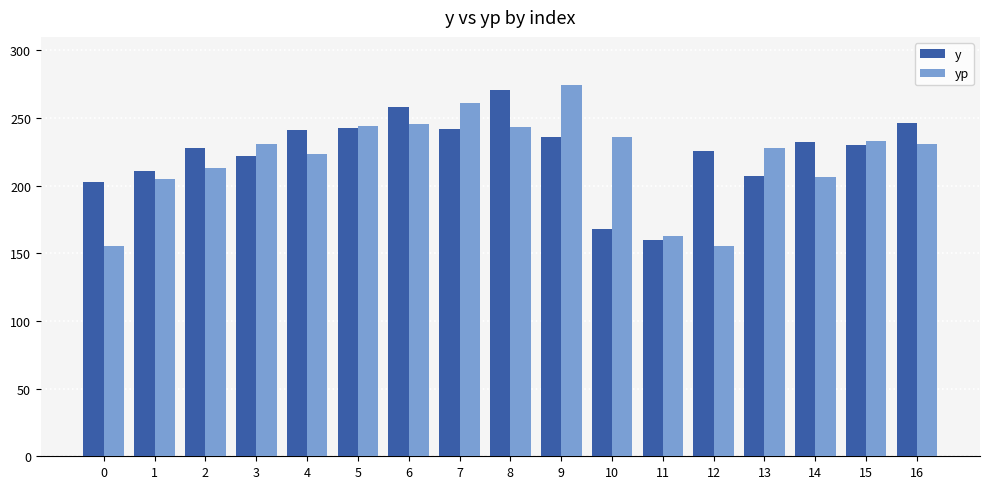

How many bars are there in each group?

2